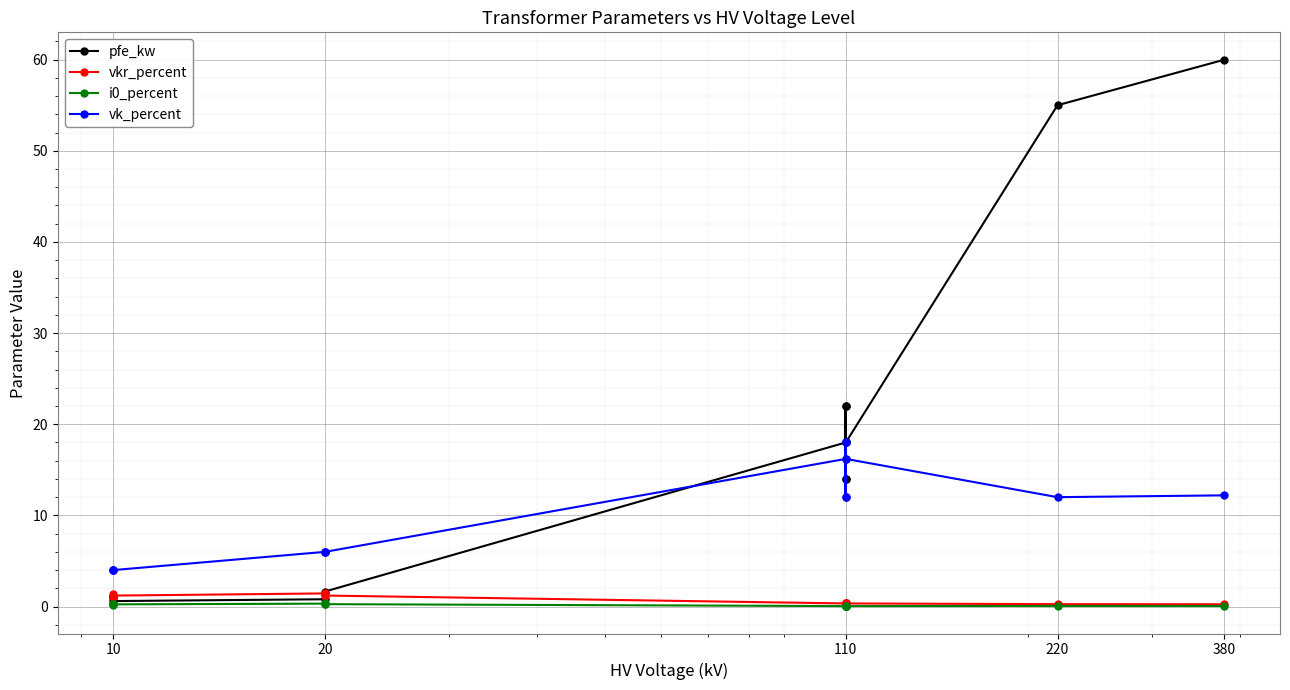

What are all the series names shown in the legend?

pfe_kw, vkr_percent, i0_percent, vk_percent